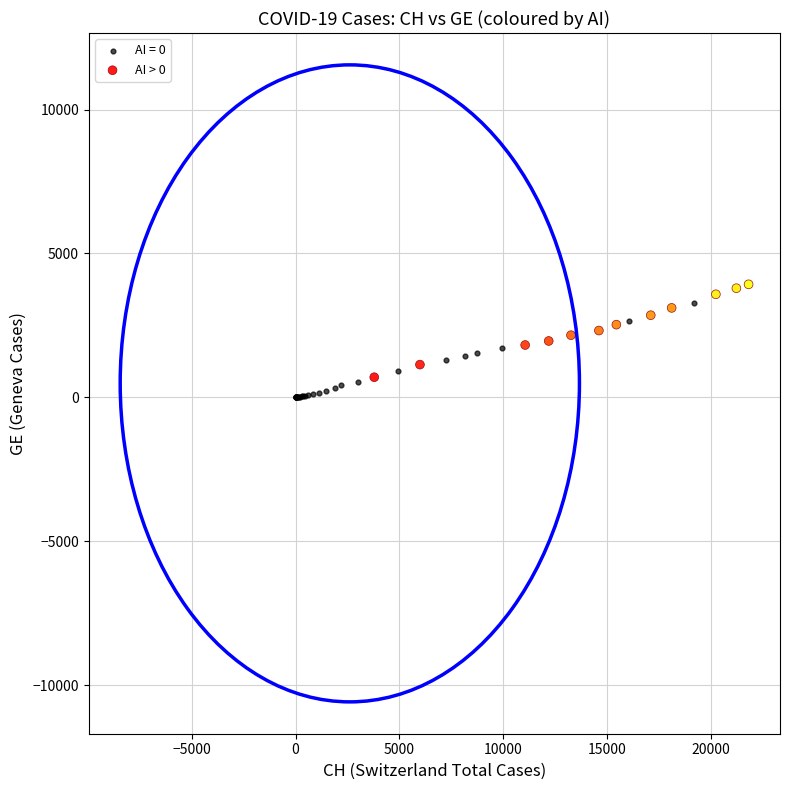

What are all the series names shown in the legend?

AI = 0, AI > 0